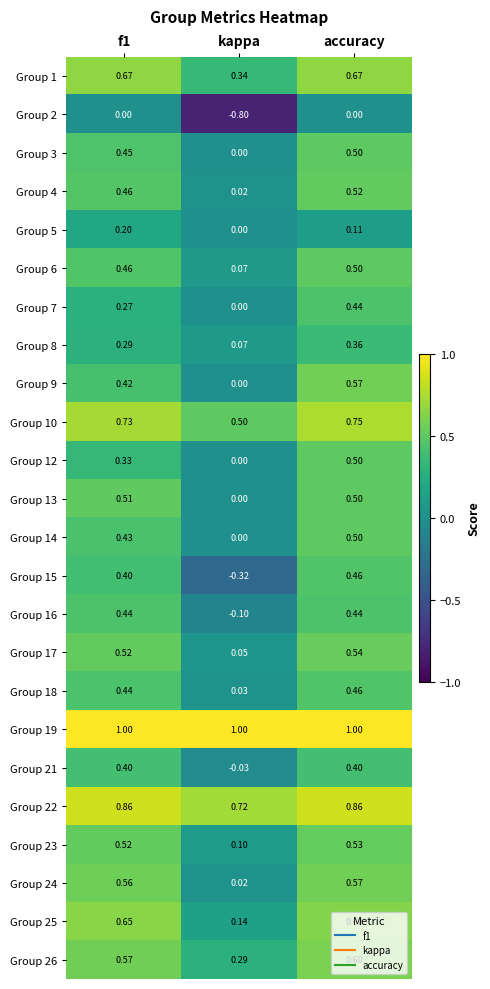

At which category does the chart reach its minimum across all series?

kappa